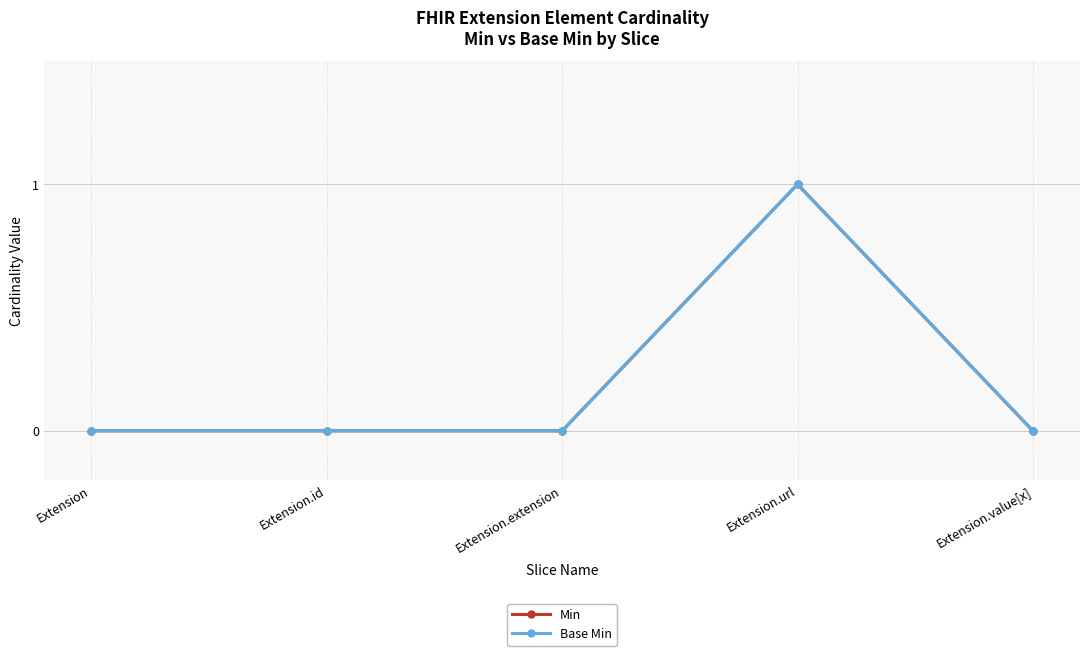

True or false: Min and Base Min intersect in this chart.

False